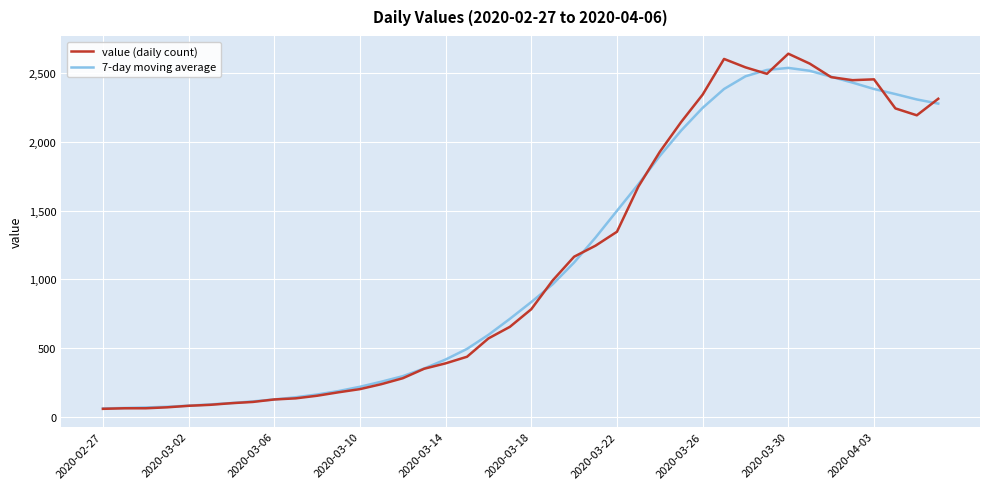

True or false: value (daily count) and 7-day moving average intersect in this chart.

True